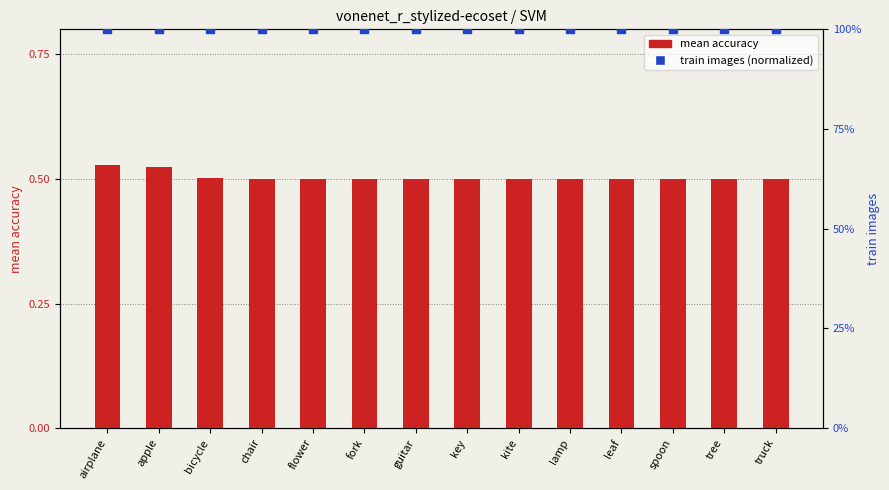

Which series reaches the maximum Y coordinate?

train images (normalized)